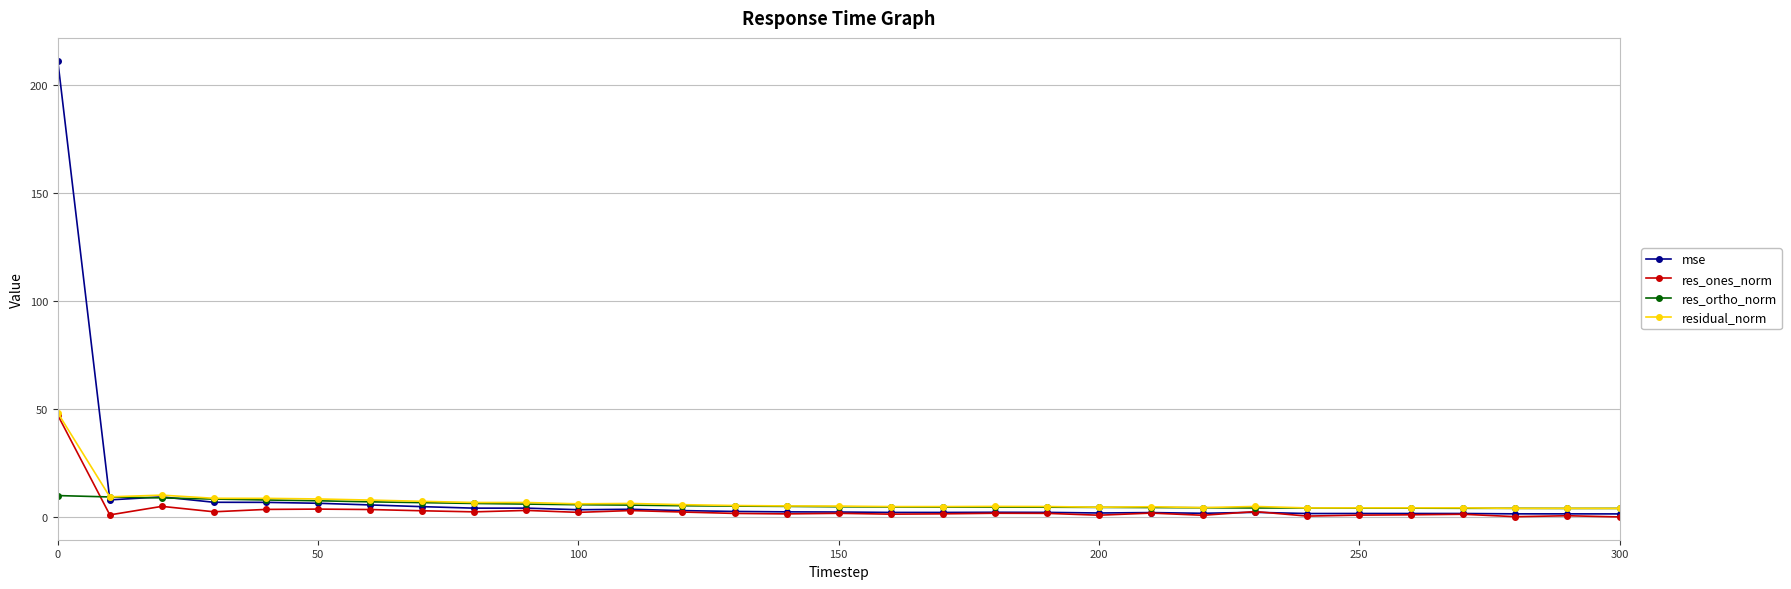

What is the greatest value displayed?

211.2